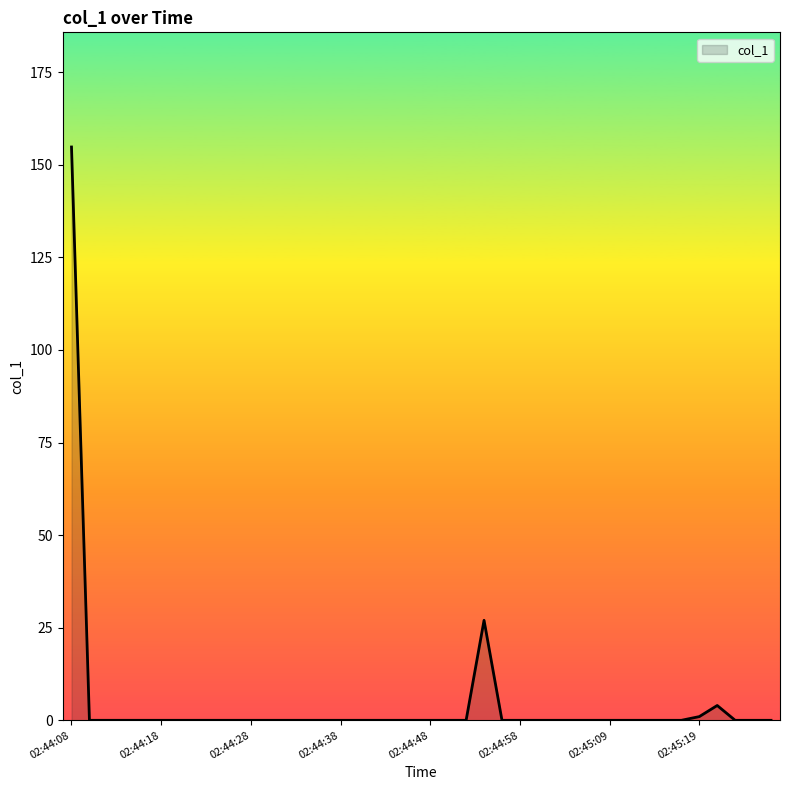

What is the maximum value shown in the chart?

154.8